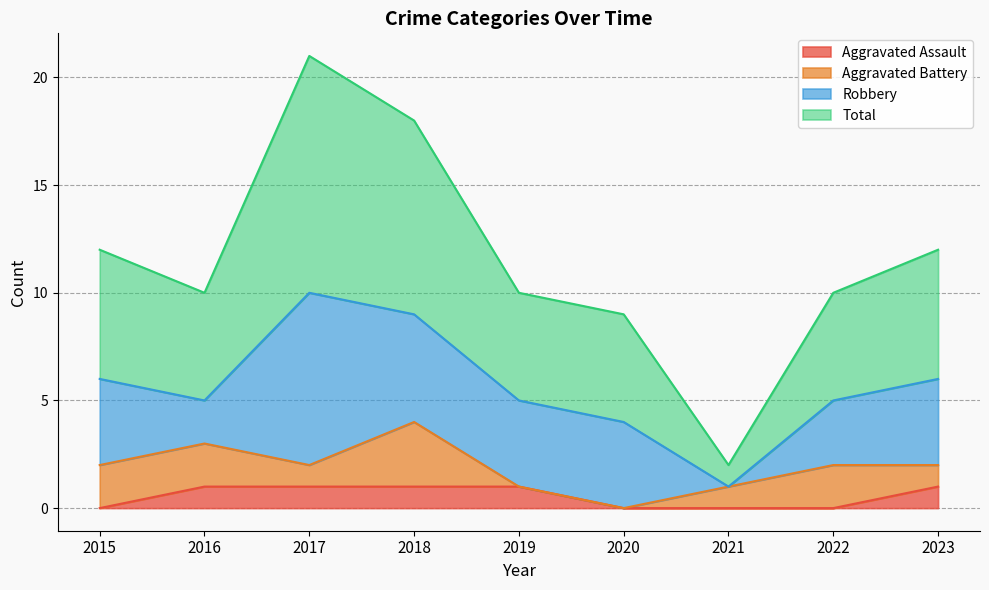

How many interior local peaks does the Total series have?

1